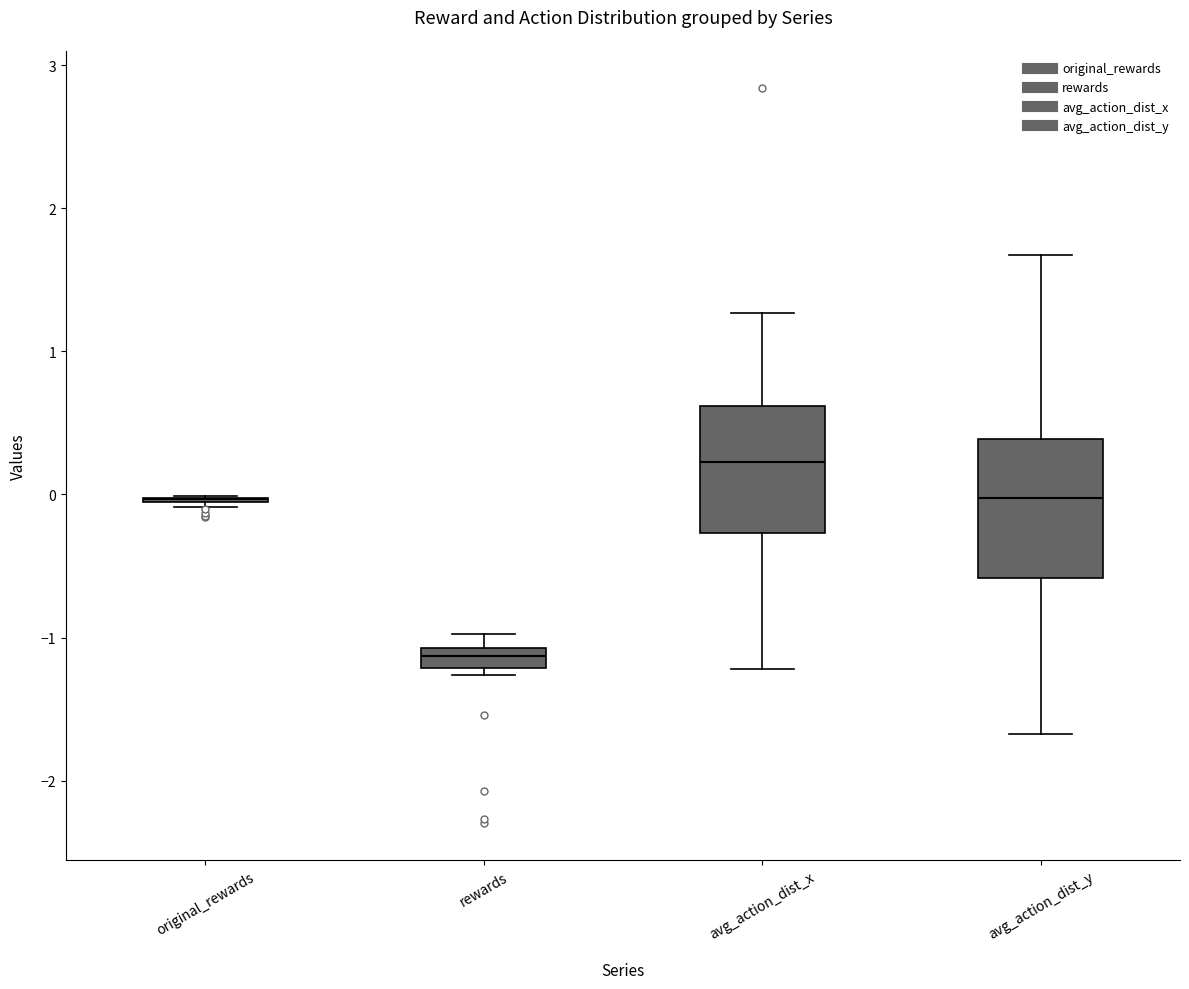

Where is the lower edge of the box for rewards on the y-axis? The values are not printed on the chart, so give them approximately, as read against the axis.

-1.2